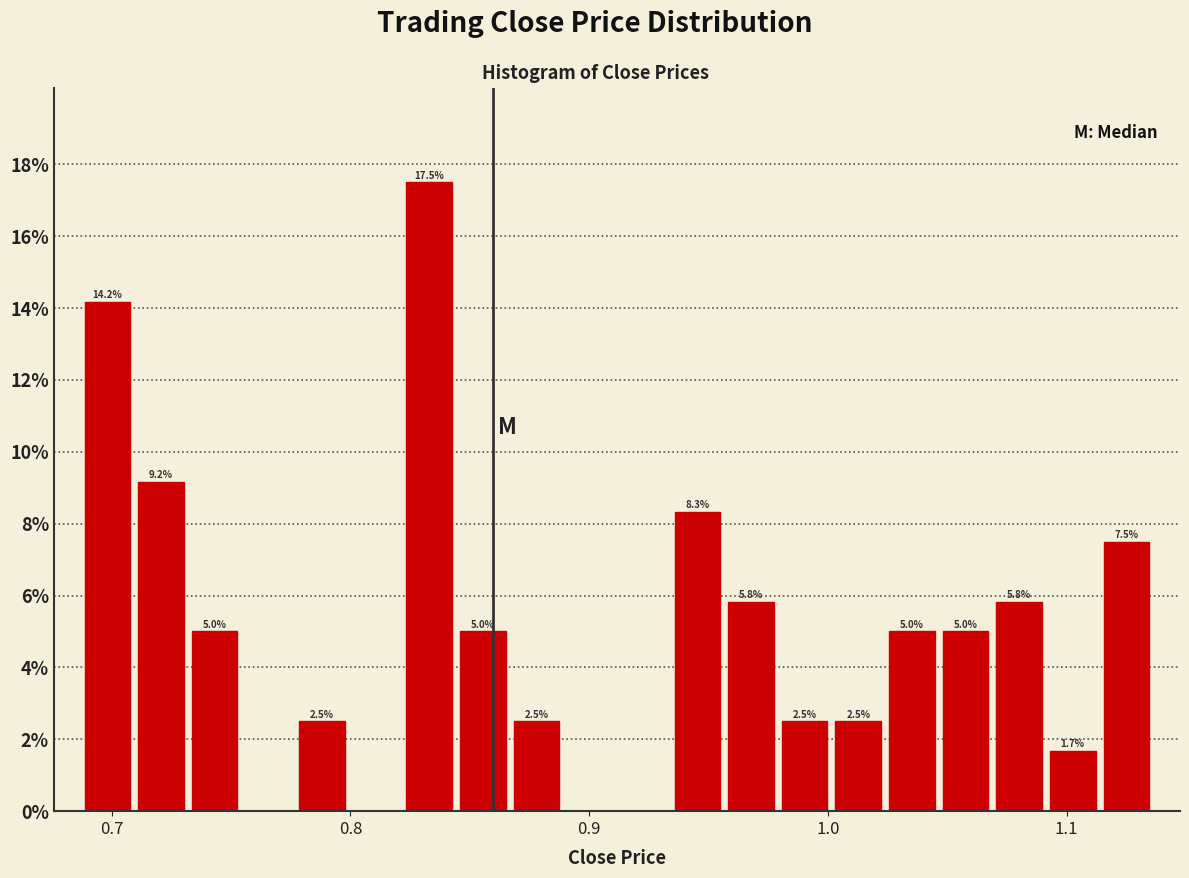

Around what value on the x-axis is the tallest bar? Give the approximate position of its centre, as read against the axis.

0.83